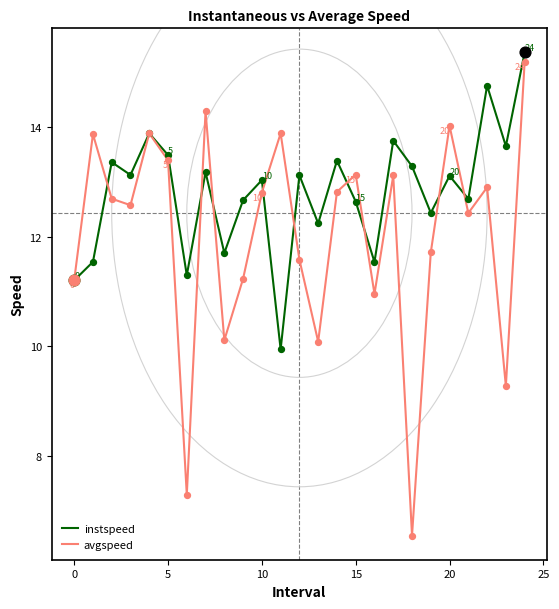

Which series has the largest total across all categories?

instspeed